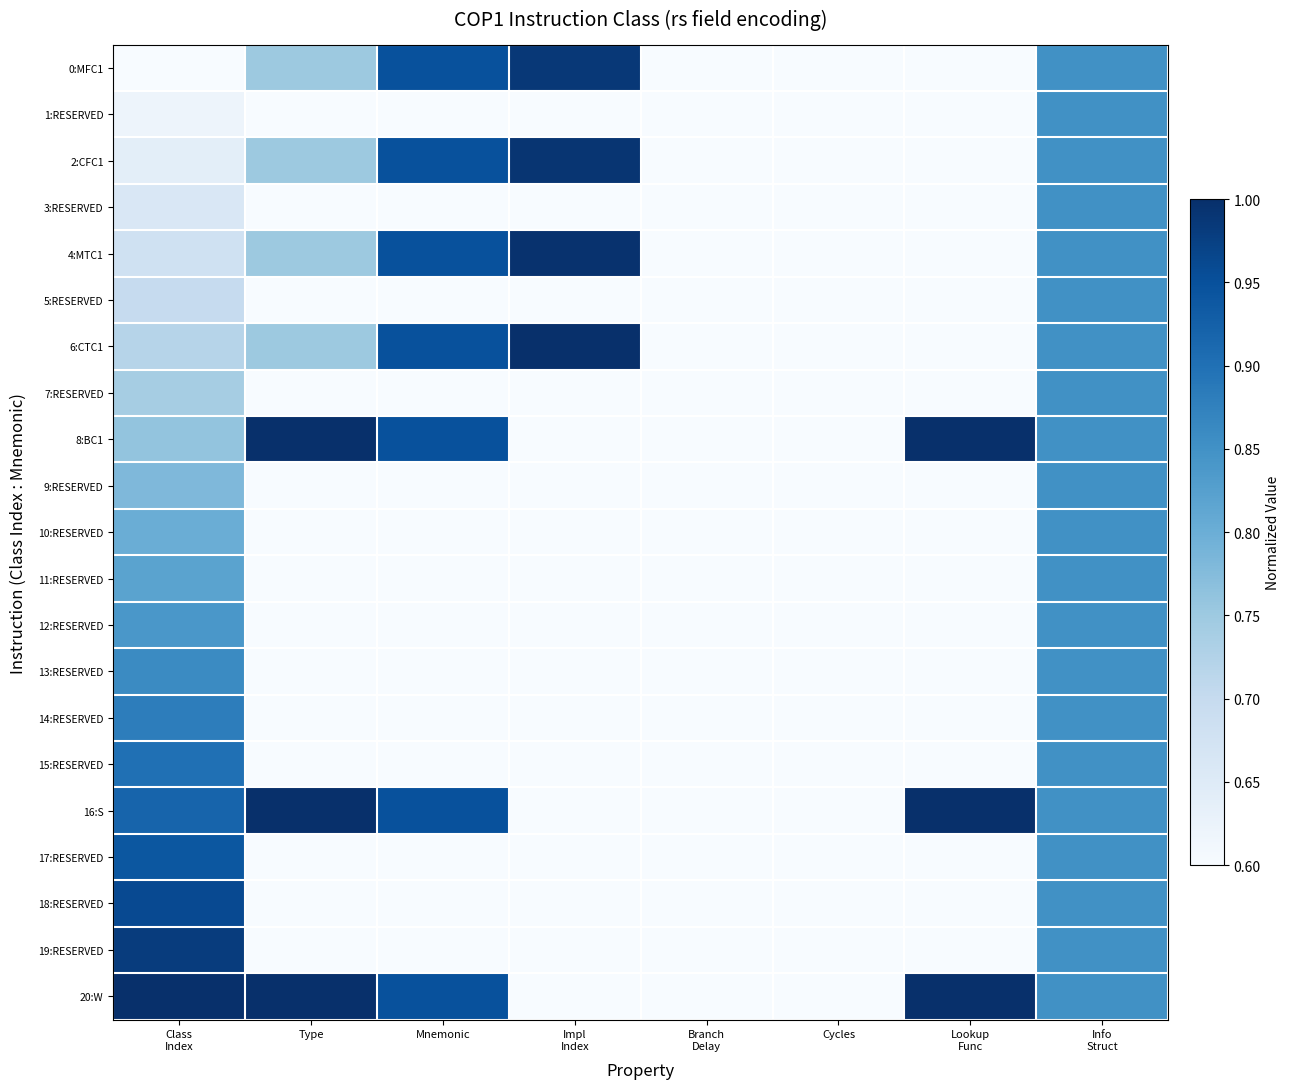

Between Mnemonic and Cycles, which series saw the biggest shift?

0:MFC1